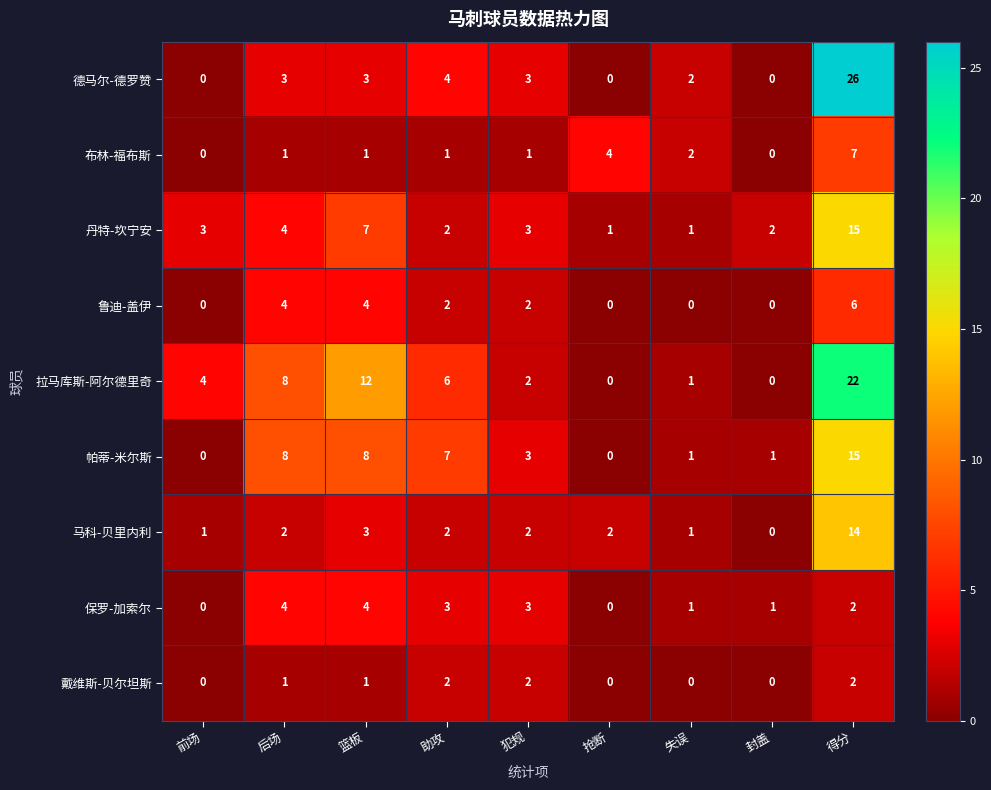

How many data points does each series have?

9